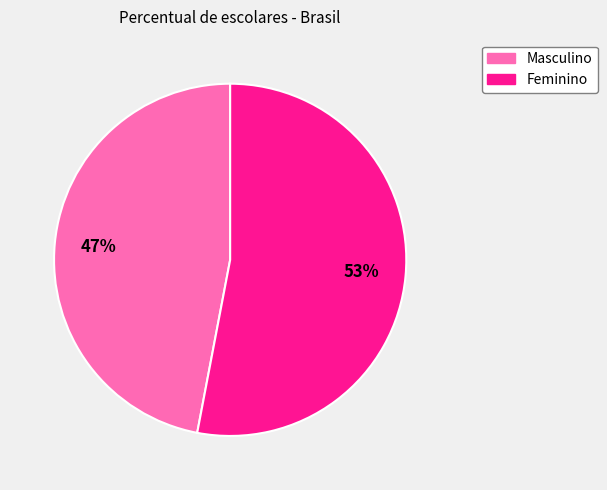

Which has a higher value, Feminino or Masculino?

Feminino